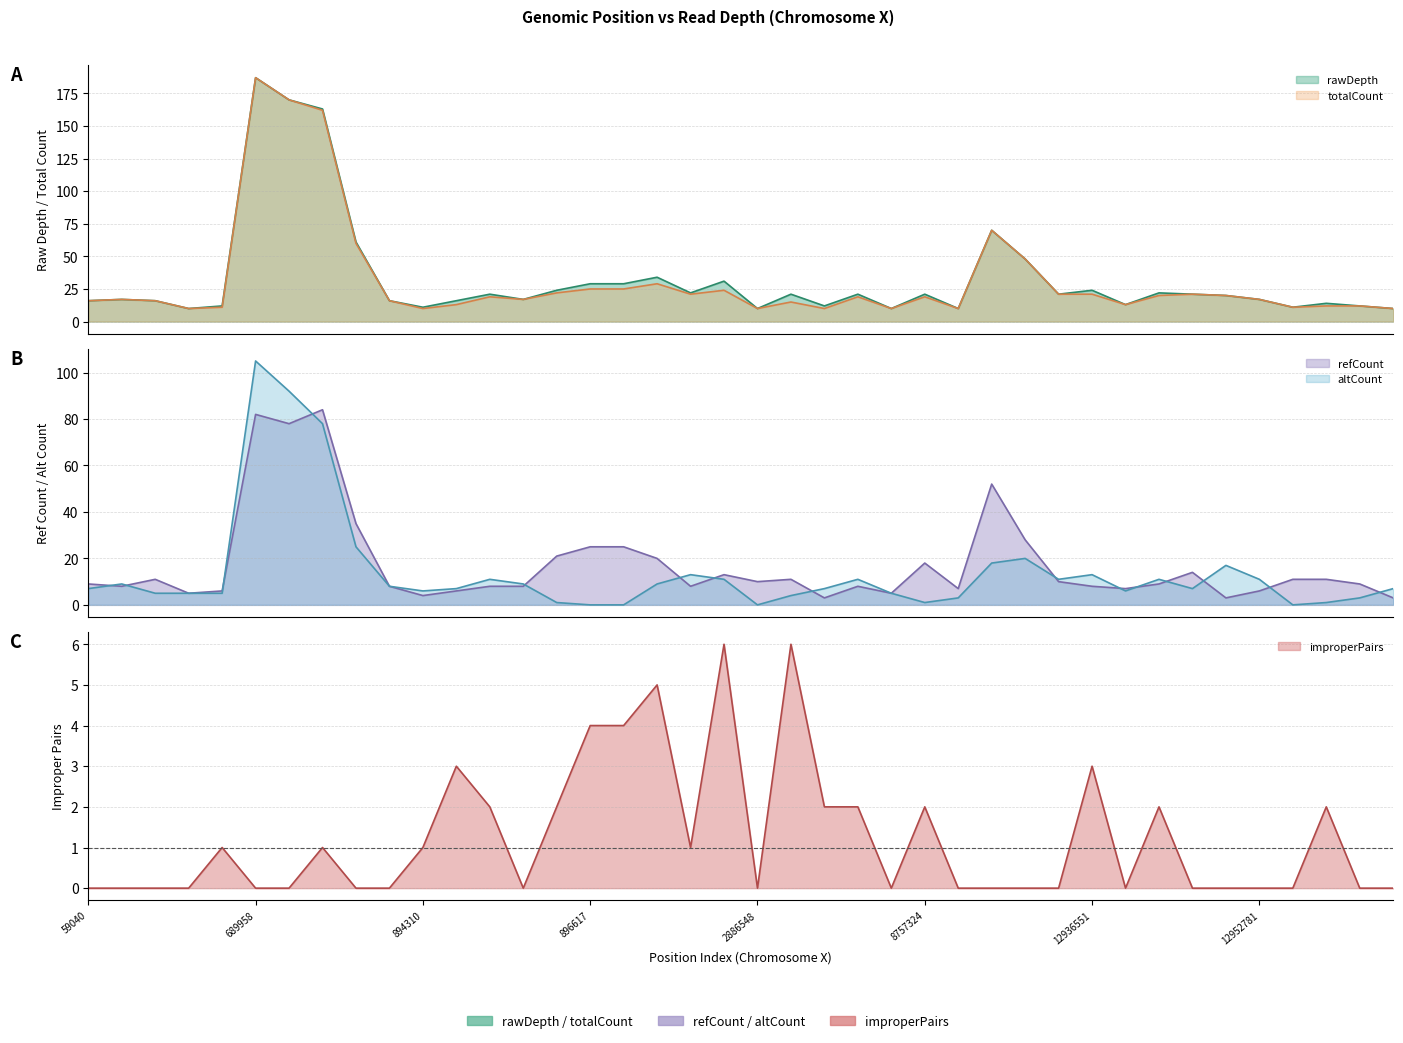

Reading left to right, what are all the values shown in this chart?

rawDepth: 16	17	16	10	12	187	170	163	61	16	11	16	21	17	24	29	29	34	22	31	10	21	12	21	10	21	10	70	48	21	24	13	22	21	20	17	11	14	12	10
totalCount: 16	17	16	10	11	187	170	162	60	16	10	13	19	17	22	25	25	29	21	24	10	15	10	19	10	19	10	70	48	21	21	13	20	21	20	17	11	12	12	10
refCount: 9	8	11	5	6	82	78	84	35	8	4	6	8	8	21	25	25	20	8	13	10	11	3	8	5	18	7	52	28	10	8	7	9	14	3	6	11	11	9	3
altCount: 7	9	5	5	5	105	92	78	25	8	6	7	11	9	1	0	0	9	13	11	0	4	7	11	5	1	3	18	20	11	13	6	11	7	17	11	0	1	3	7
improperPairs: 0	0	0	0	1	0	0	1	0	0	1	3	2	0	2	4	4	5	1	6	0	6	2	2	0	2	0	0	0	0	3	0	2	0	0	0	0	2	0	0